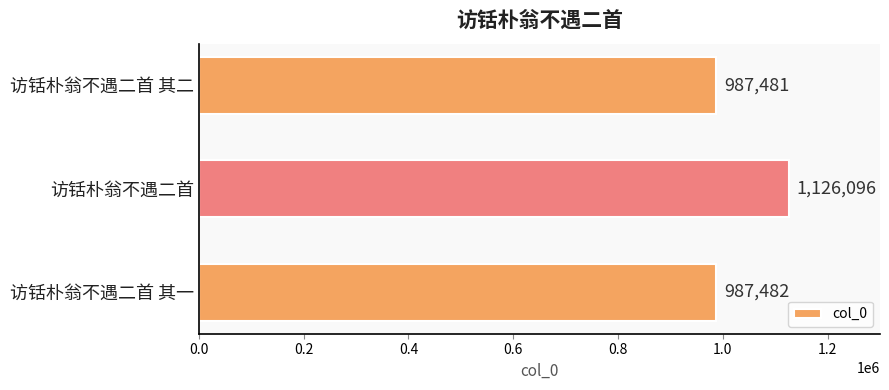

What is the minimum value shown in the chart?

987481